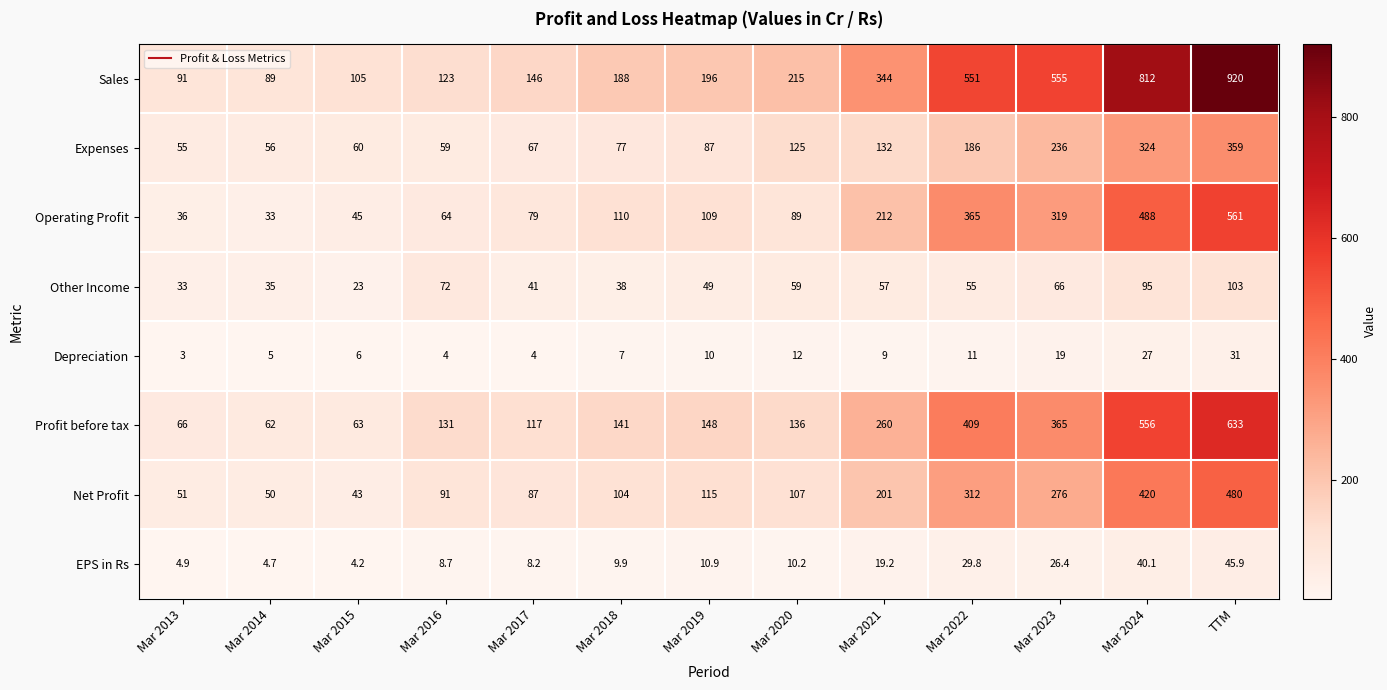

Rank the series by their maximum value, from lowest to highest.

Depreciation, EPS in Rs, Other Income, Expenses, Net Profit, Operating Profit, Profit before tax, Sales